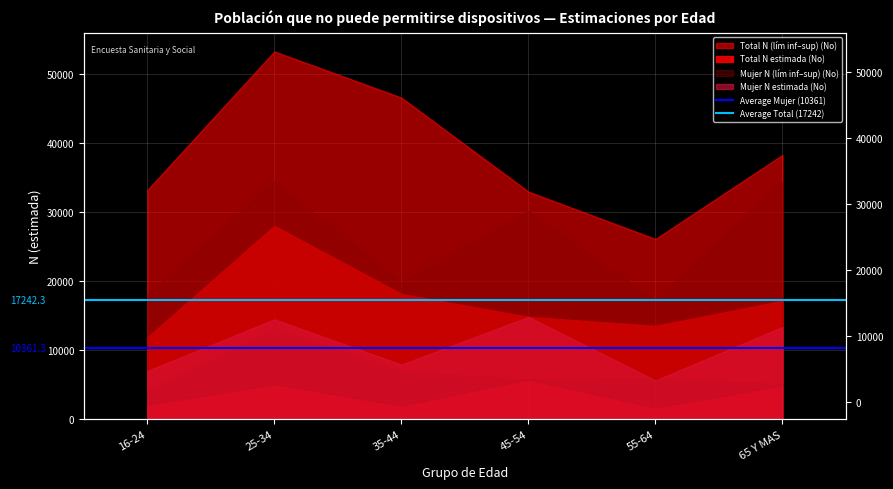

What is the maximum value for Average Mujer (10361)?

10361.3